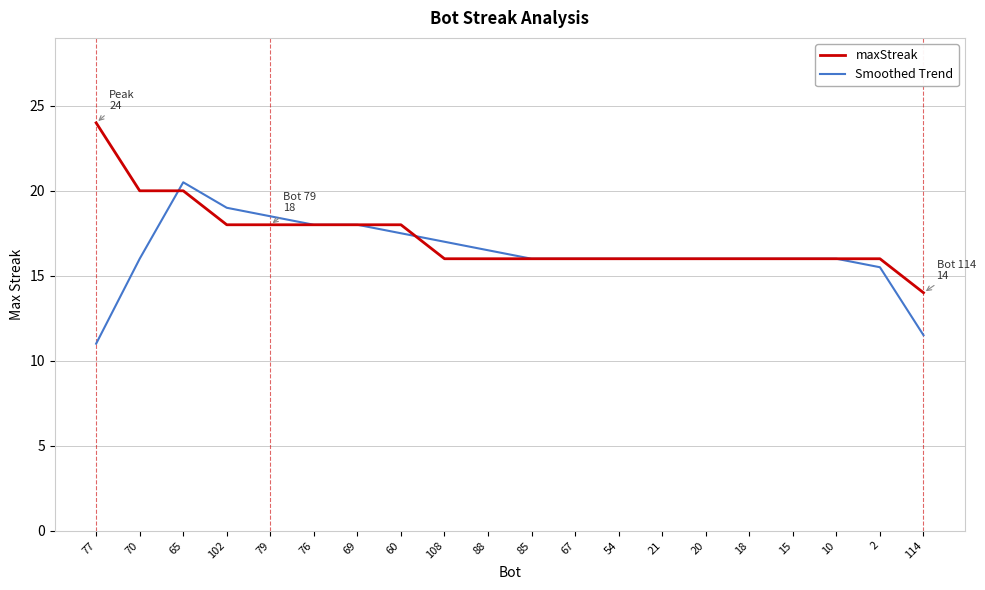

How many lines are shown in the chart?

2